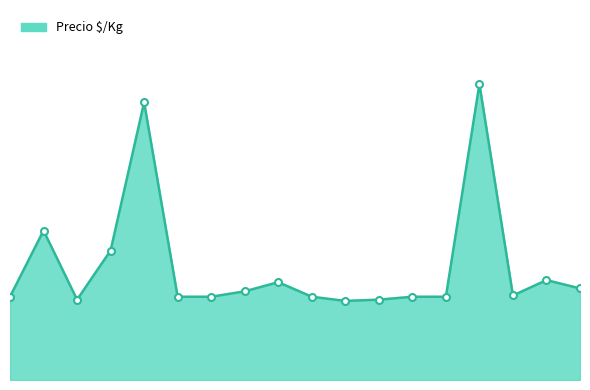

Where is the first local maximum?

2020-12